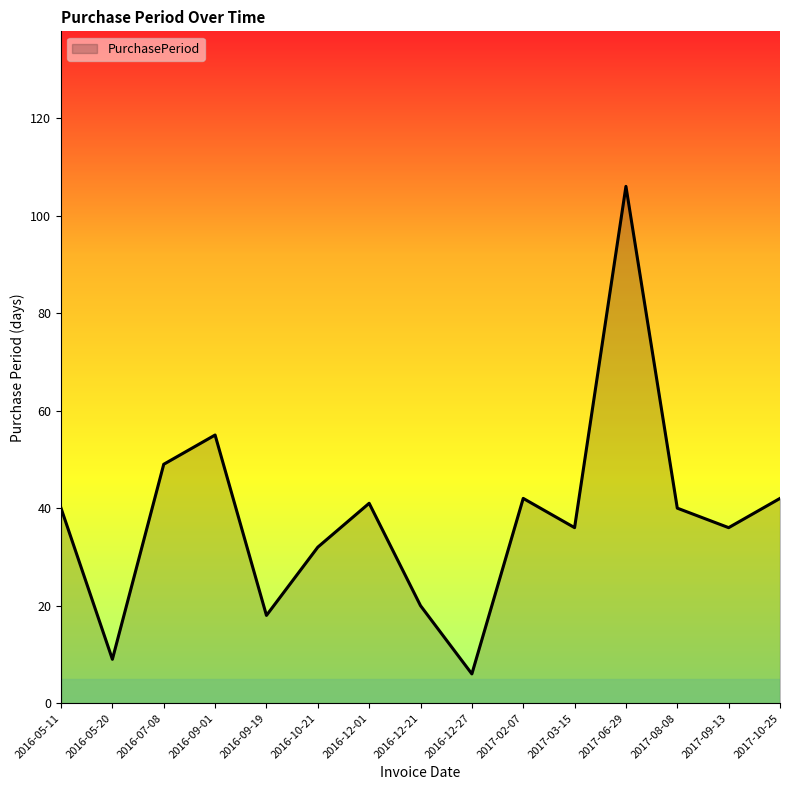

What is the approximate value at 2017-09-13, to the nearest 50?

50